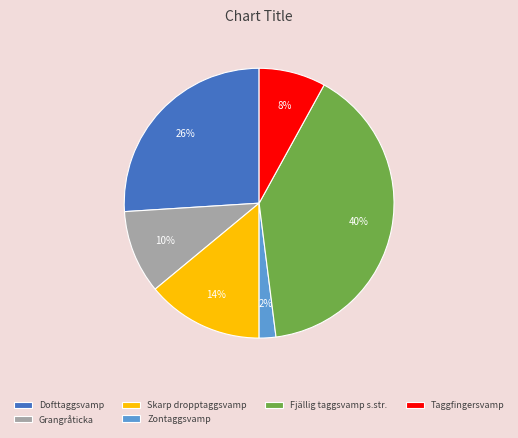

Does any single category account for the majority?

No